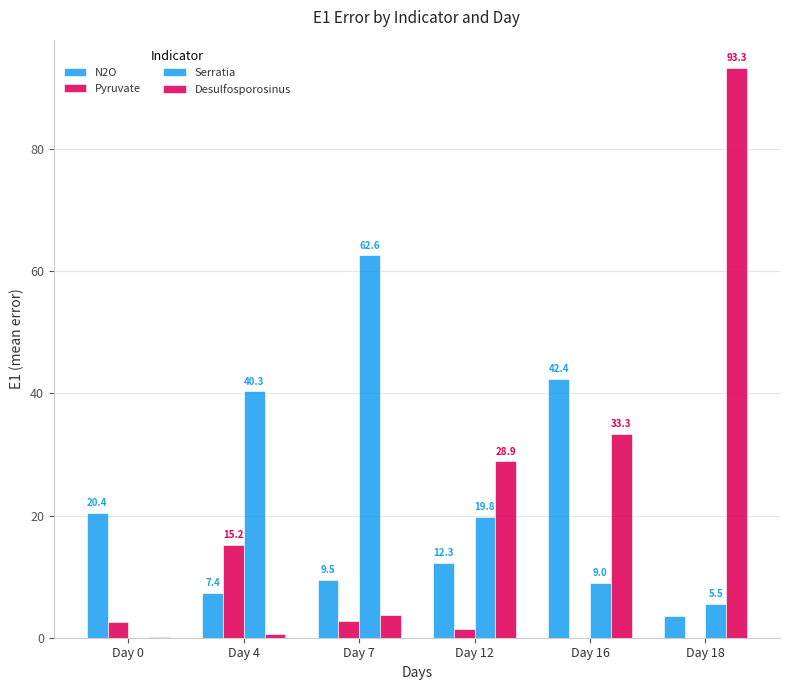

How many values in the N2O series exceed 12?

3